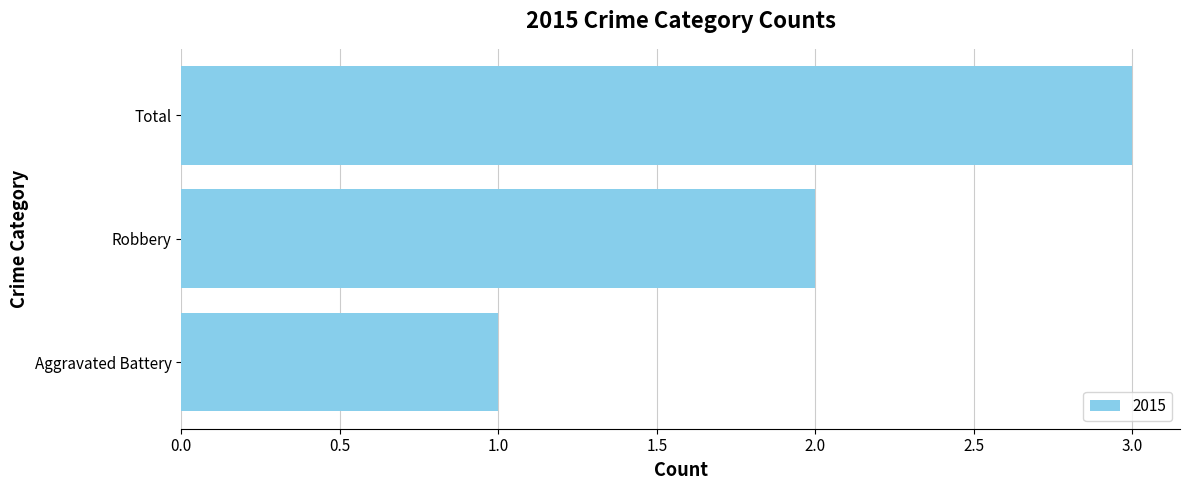

Are the bars grouped side by side (vs. stacked)?

No